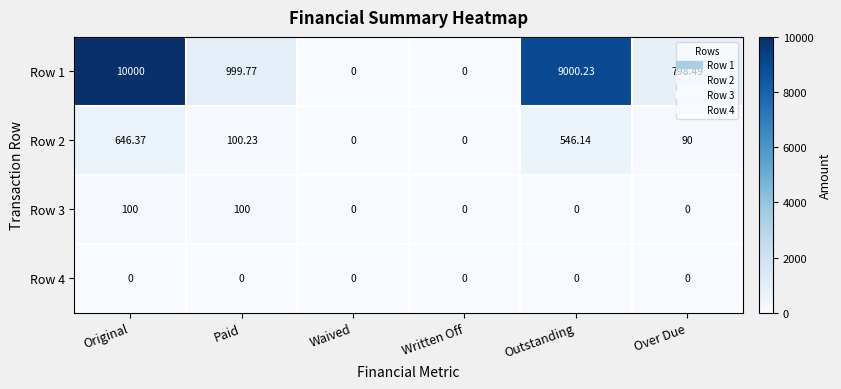

Is the value of Row 1 at Outstanding greater than the value of Row 4 at Over Due?

Yes